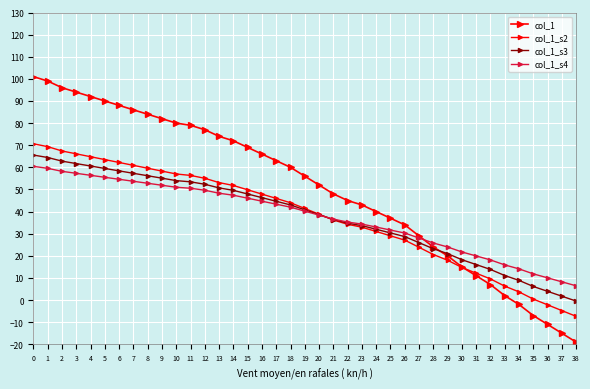

How many values in the col_1_s3 series exceed 40?

20